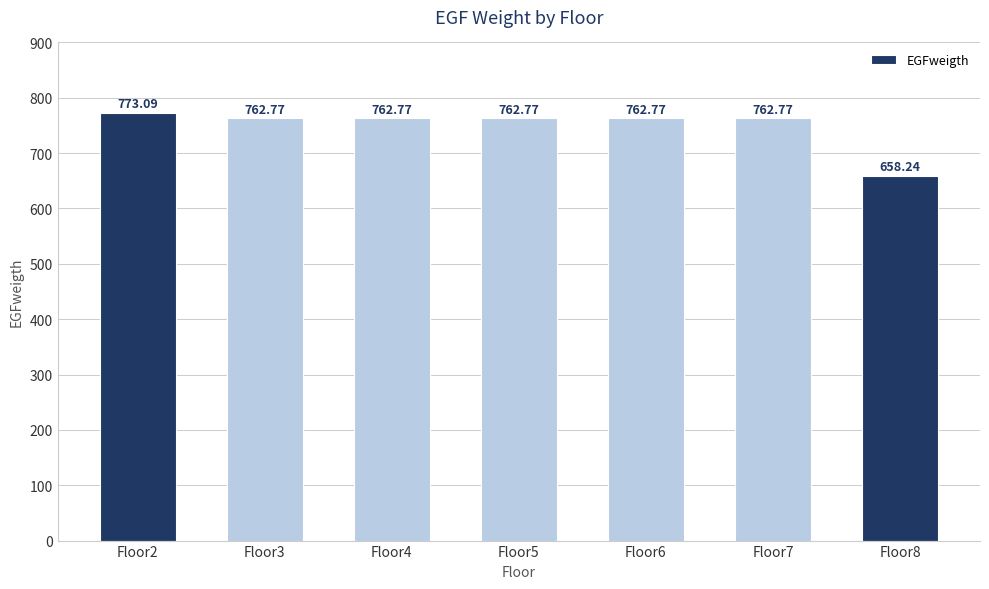

What value does the data have at Floor3?

762.8